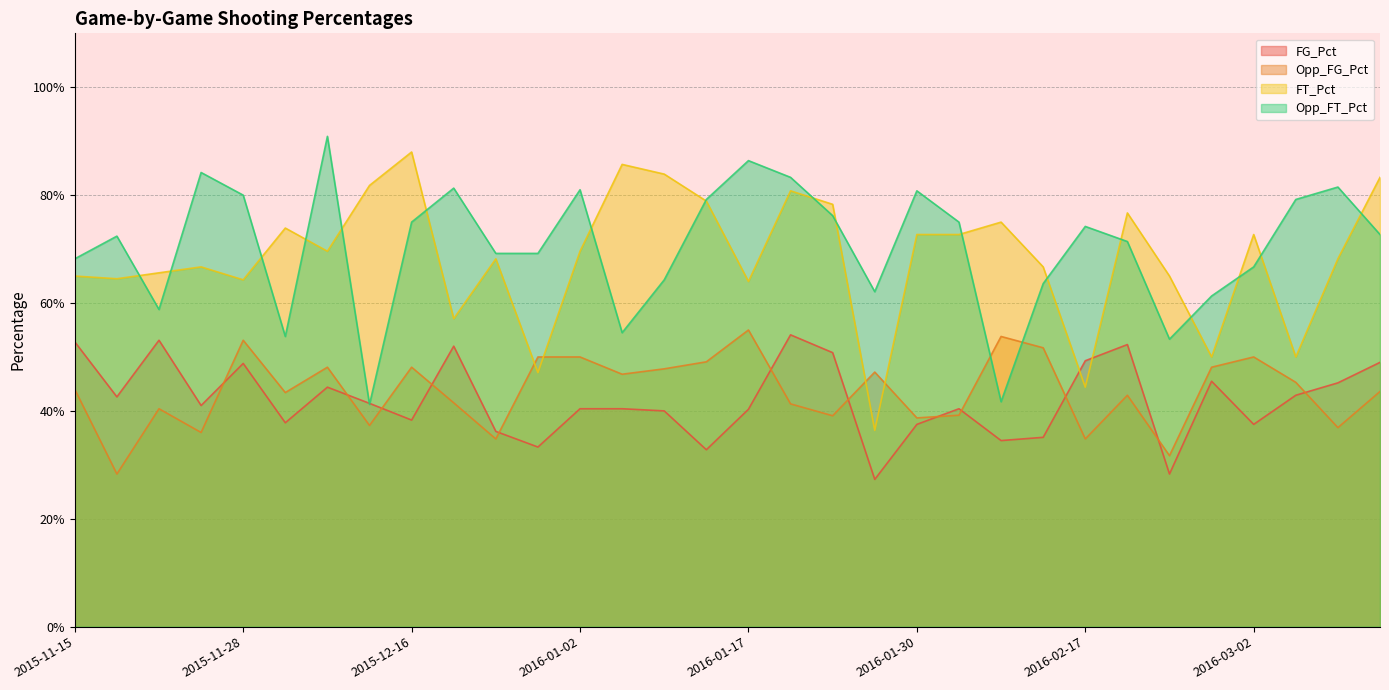

What is the total value across all series at 2015-11-24?

2.3